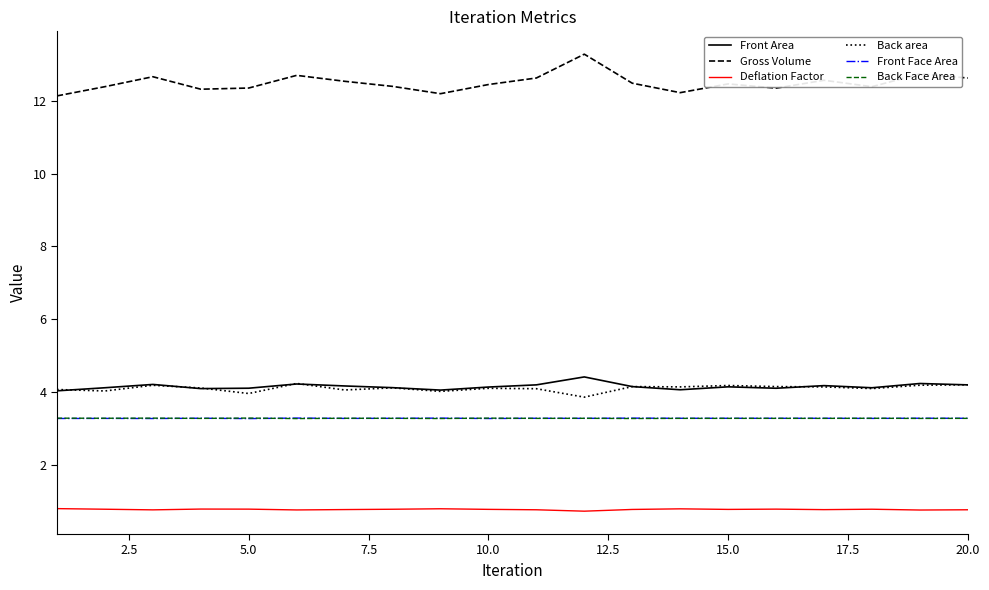

What is the smallest value displayed?

0.7